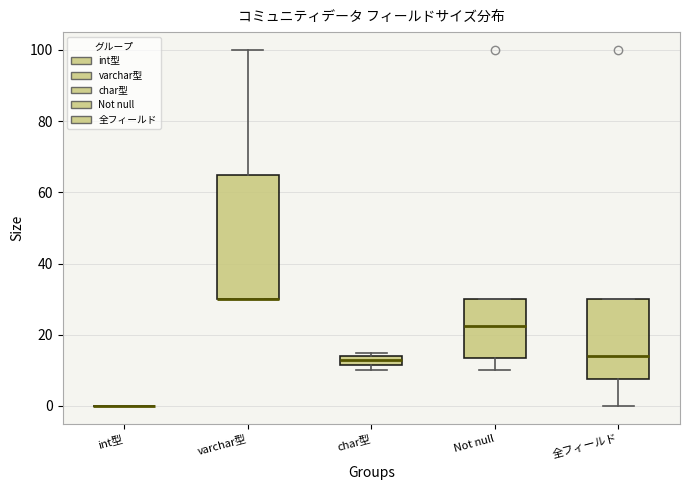

Comparing the boxes themselves (not the whiskers), which one is the tallest?

varchar型